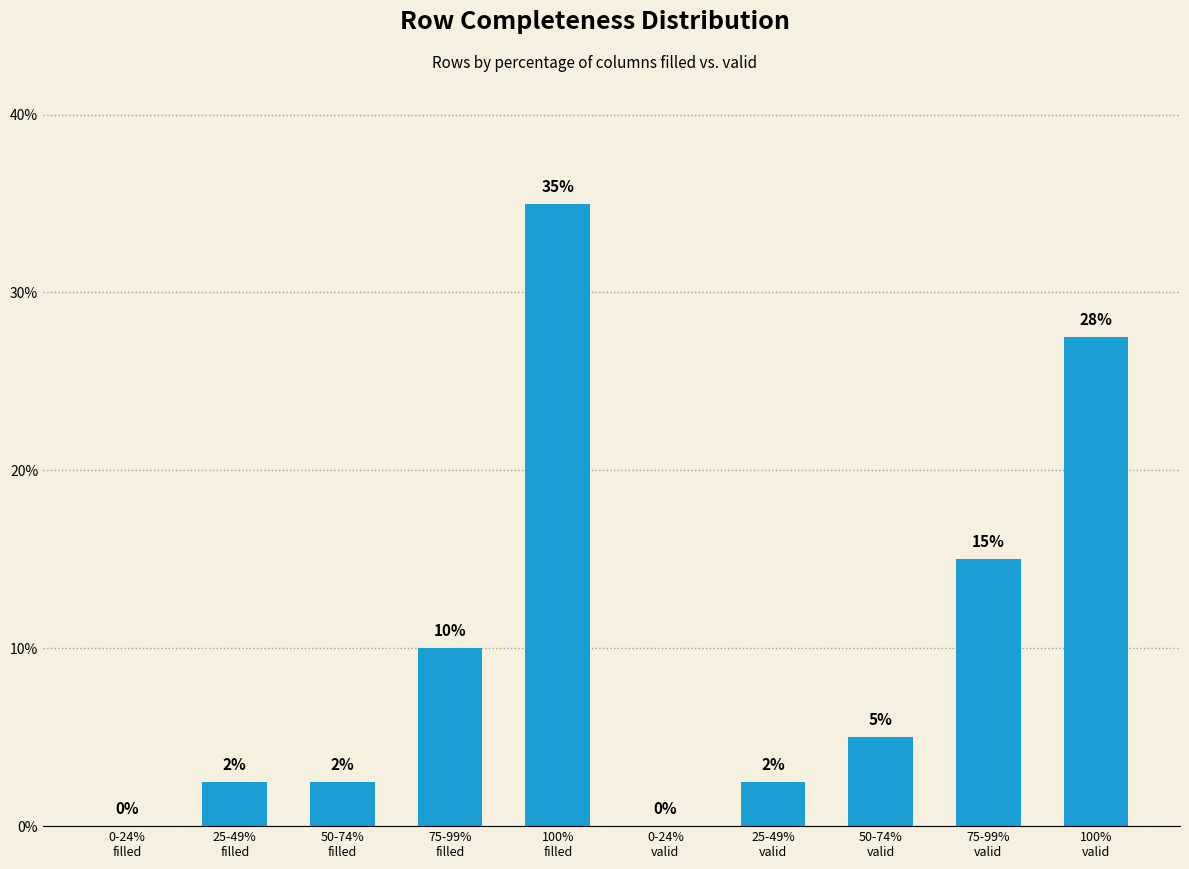

What is the greatest value displayed?

35.0